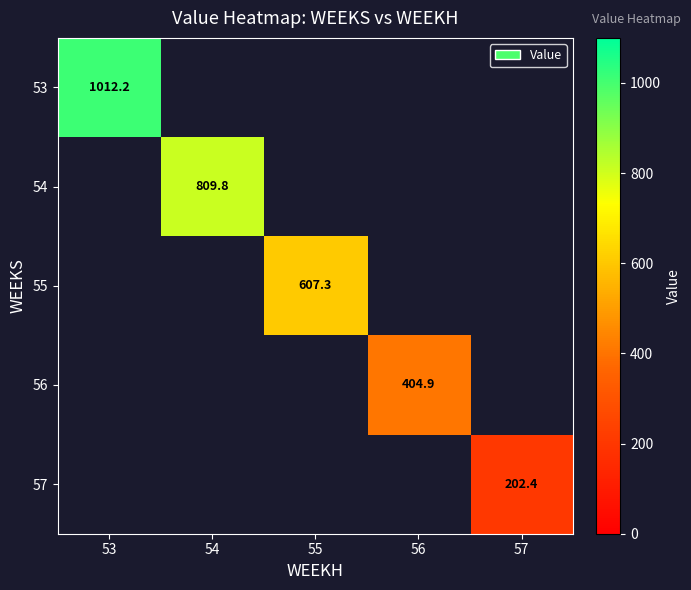

Rank the series by their average value, from highest to lowest.

53, 54, 55, 56, 57